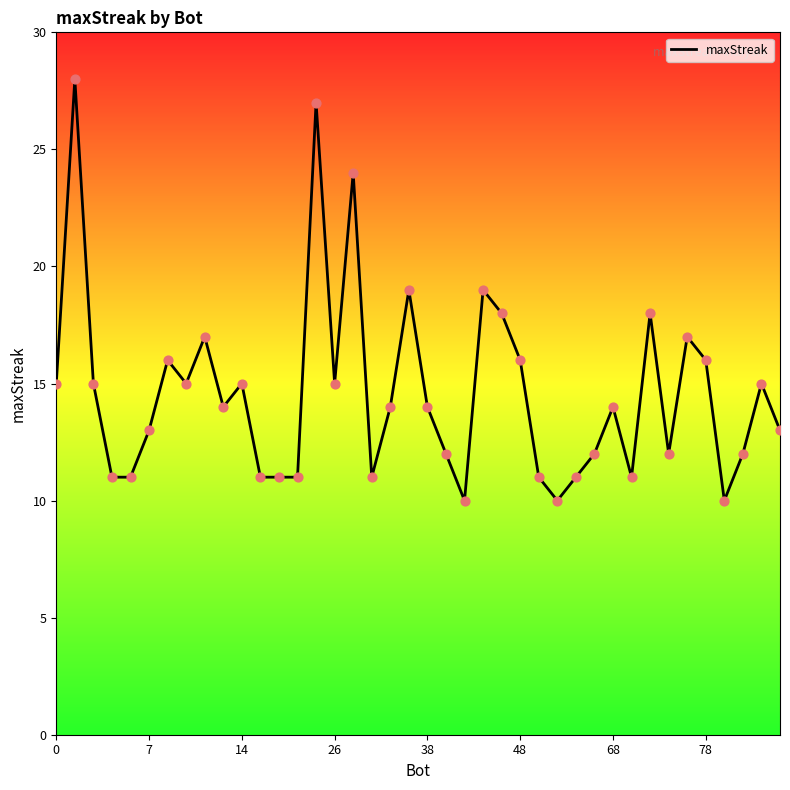

What is the difference between the maximum and minimum values?

18